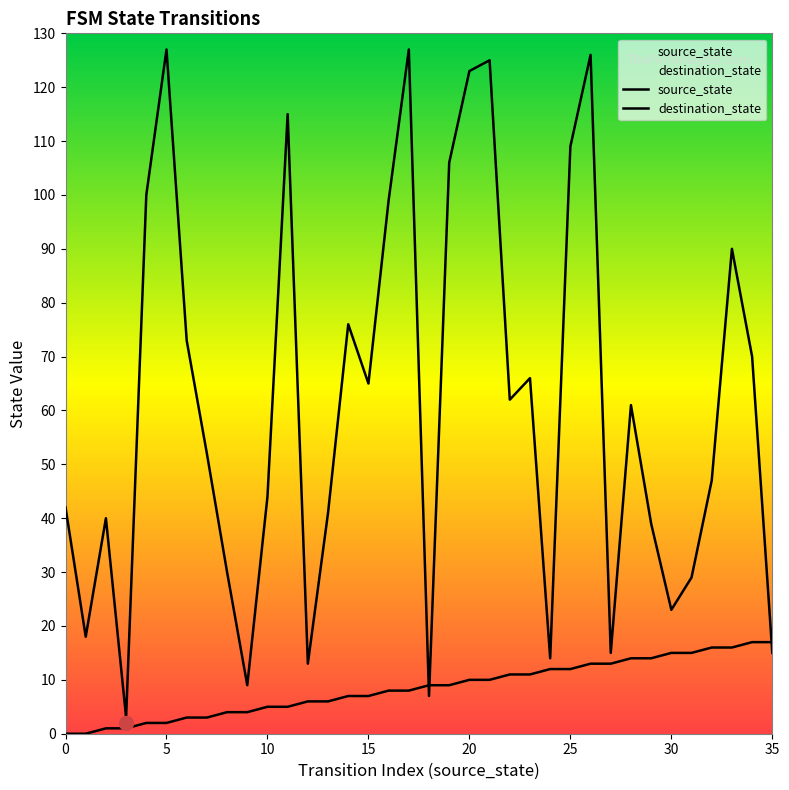

The value of source_state at 3 is 1. True or false?

True